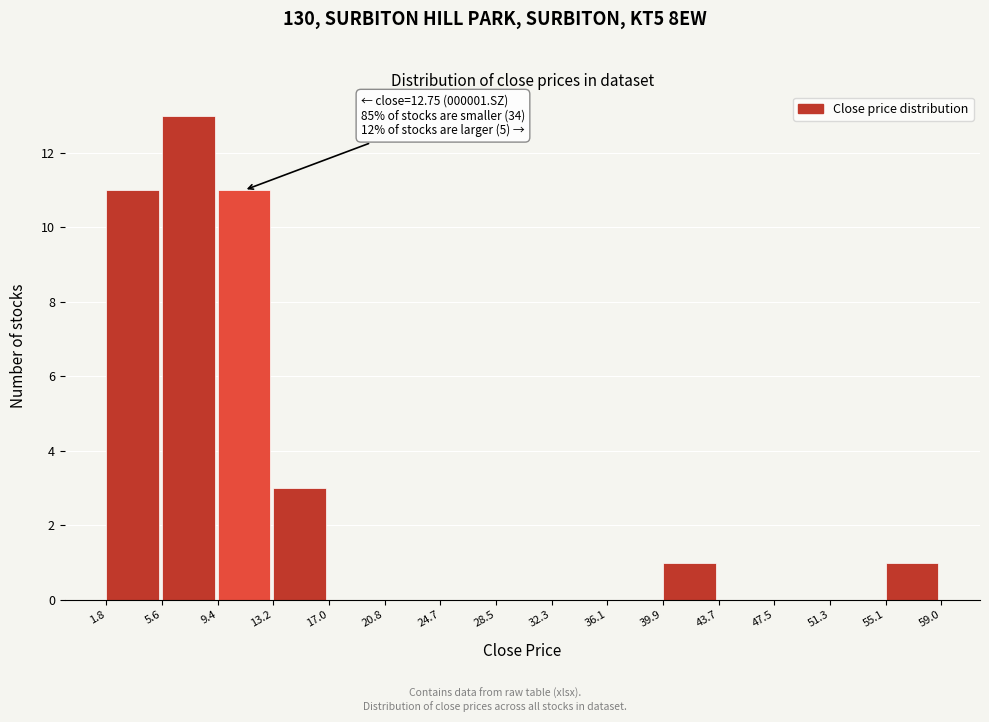

Which range on the x-axis has the tallest bar?

5.6 to 9.4